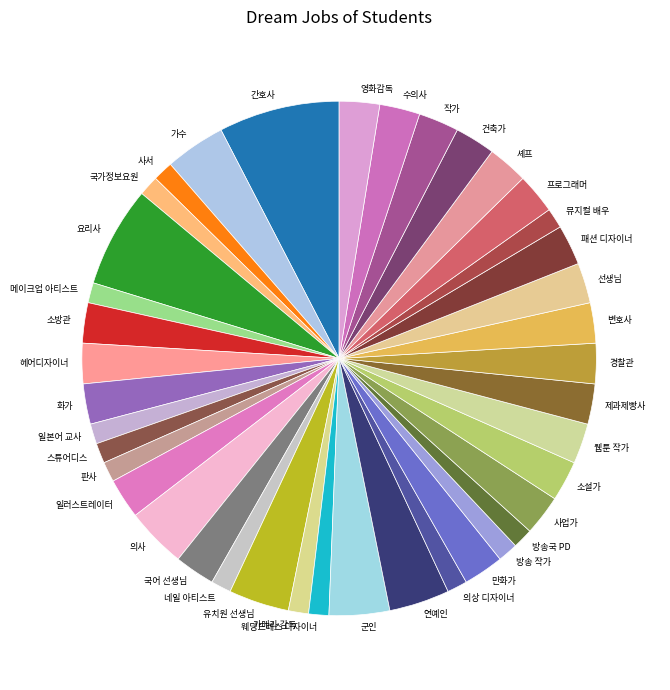

How many slices are in this pie chart?

40